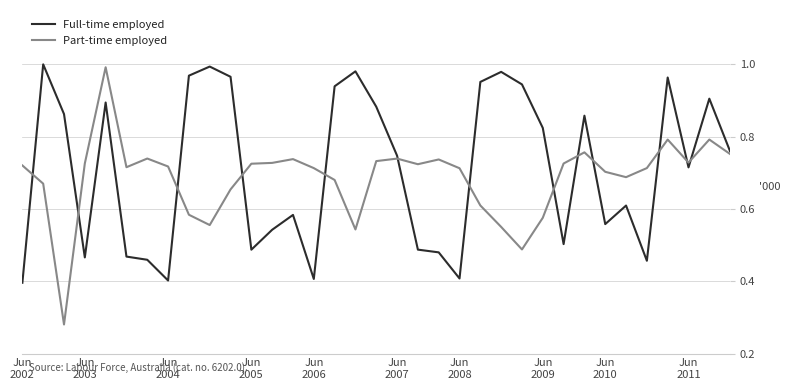

Which series has the widest spread of values?

Part-time employed